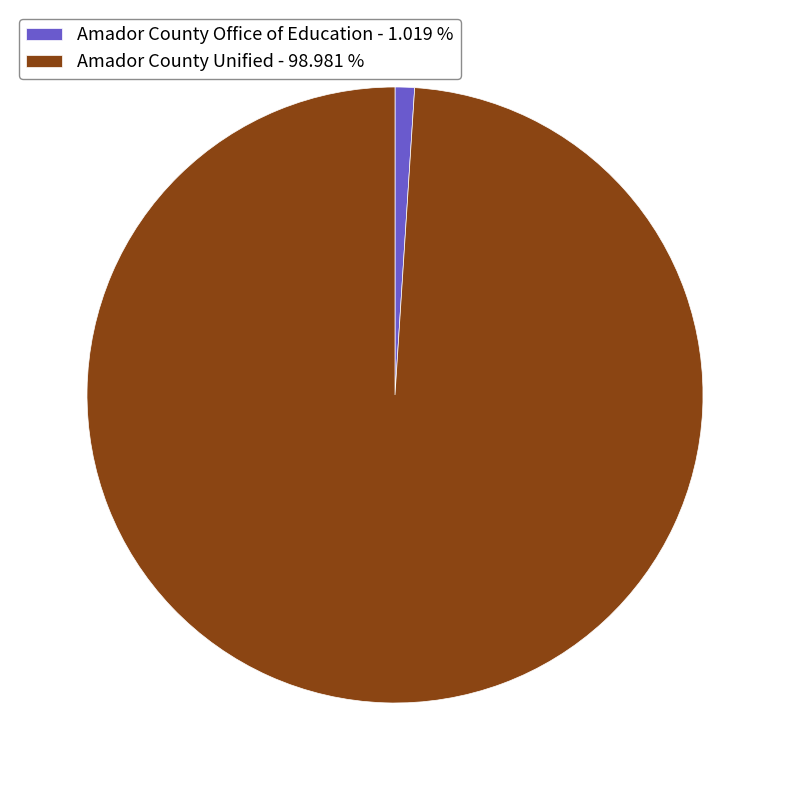

How many segments does this pie chart have?

2